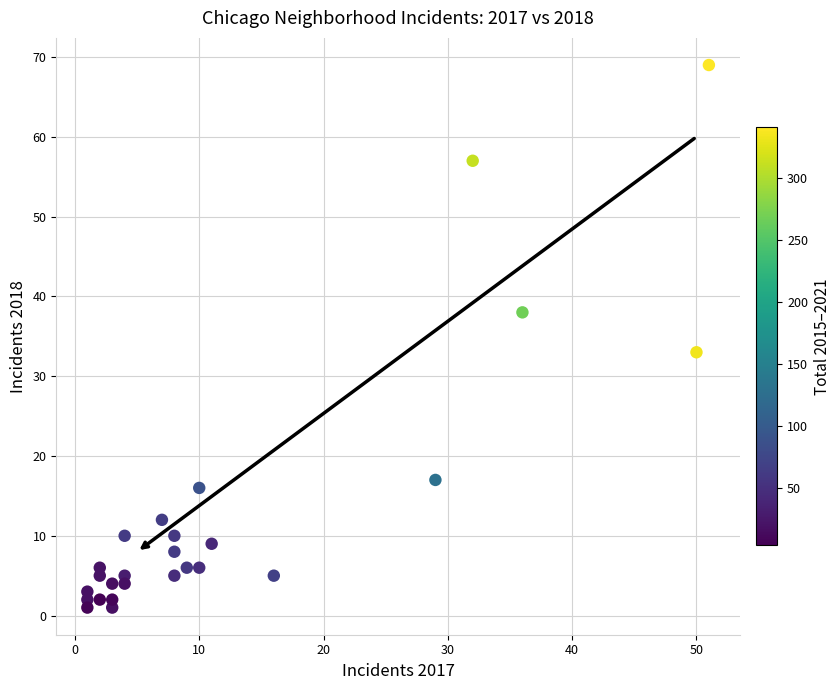

What Y value in the scatter plot is closest to 35?

33